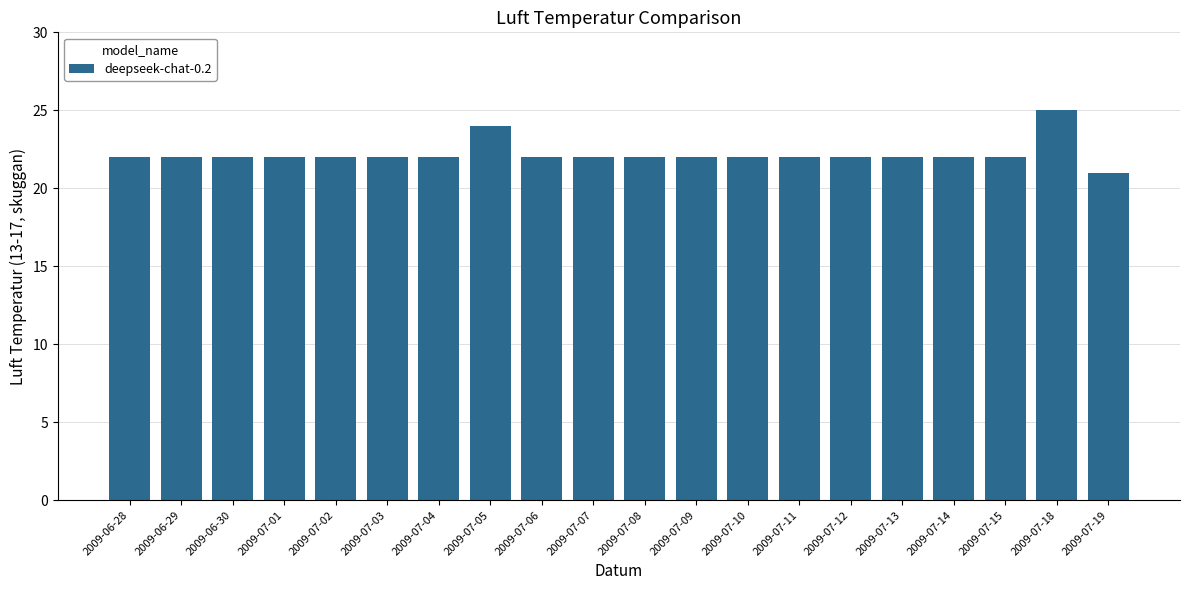

Which has a higher value, 2009-07-19 or 2009-06-30?

2009-06-30